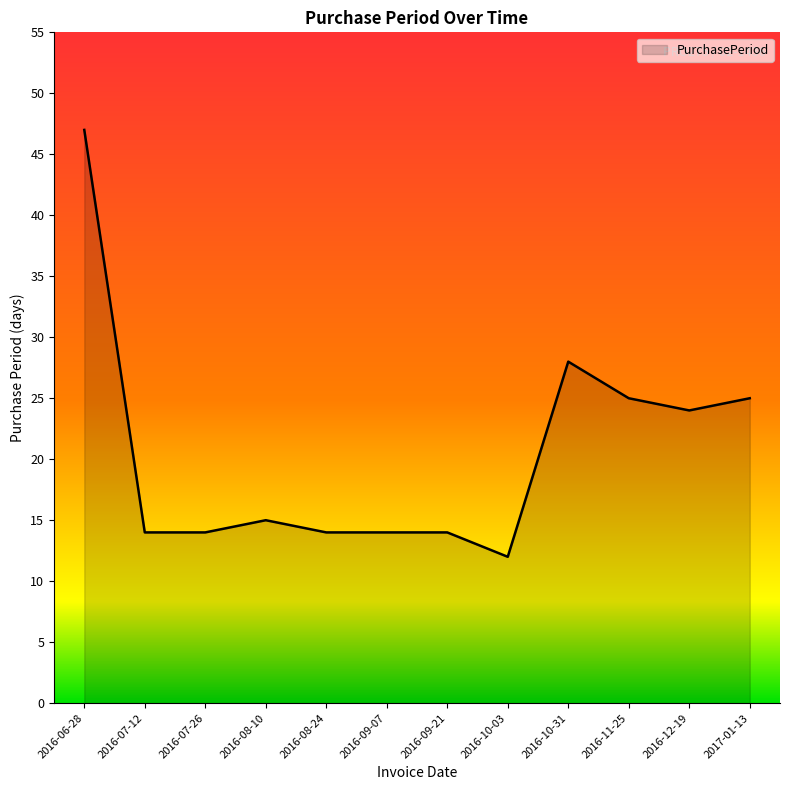

Where does the data first go above 15?

2016-06-28